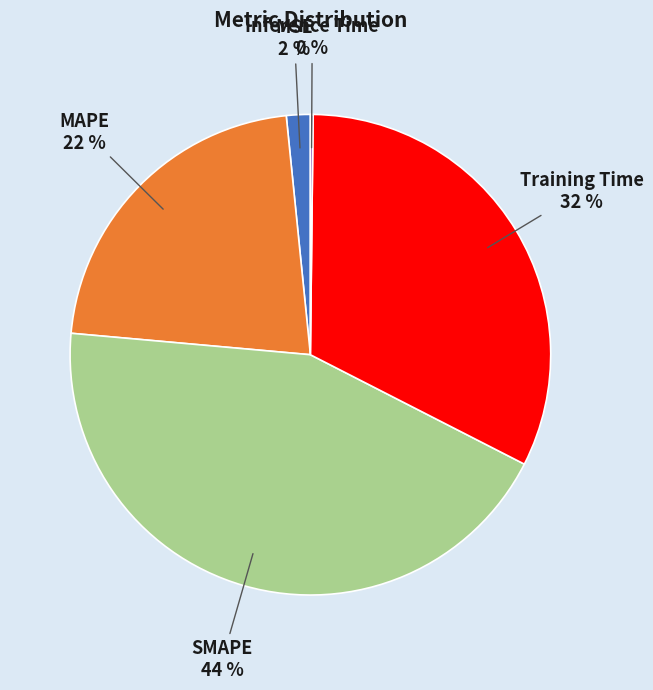

Approximately how many times larger is the value at SMAPE compared to Training Time?

1.4